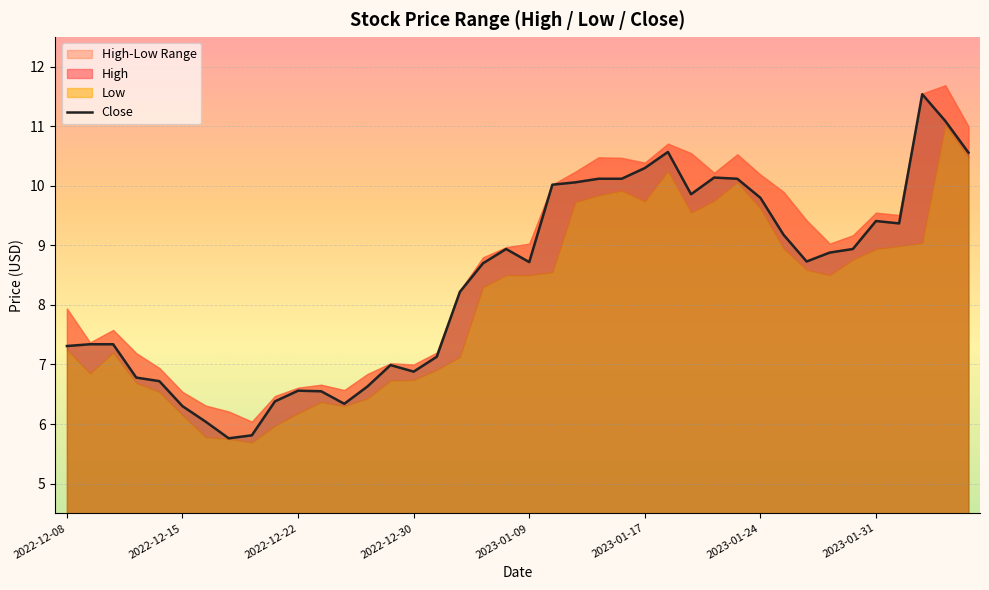

What is the difference between the maximum and minimum values?

5.8